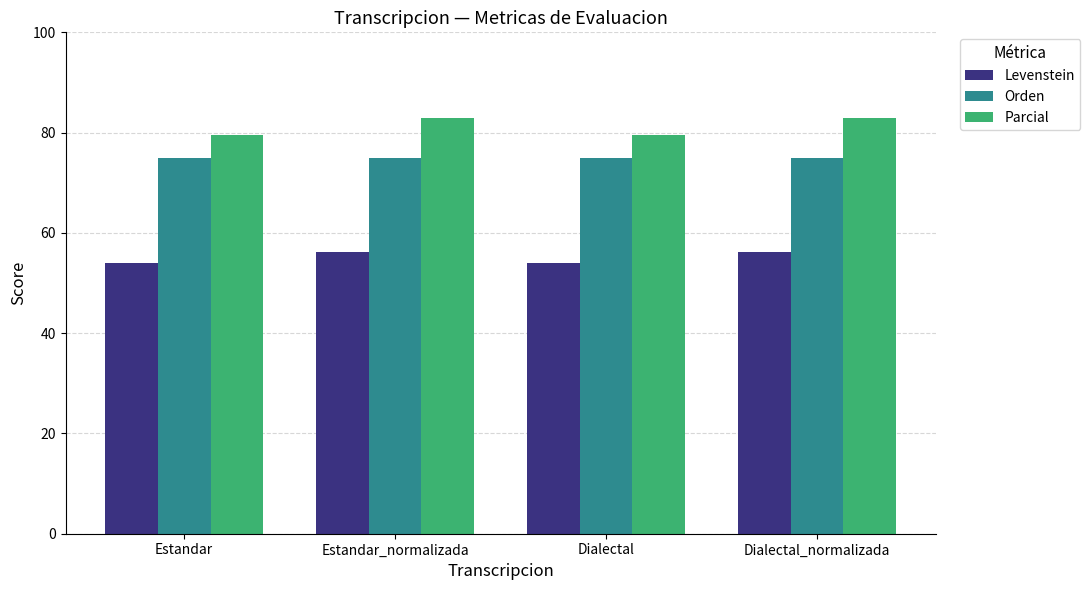

What is the average value of the Parcial series?

81.2